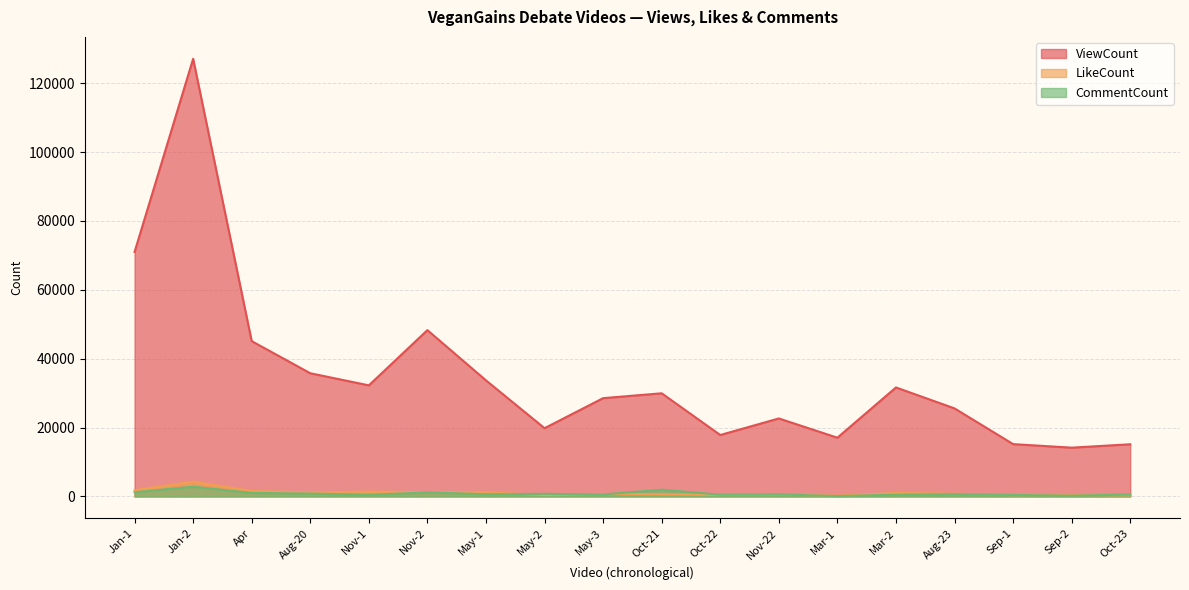

How many values in the ViewCount series exceed 29951?

8